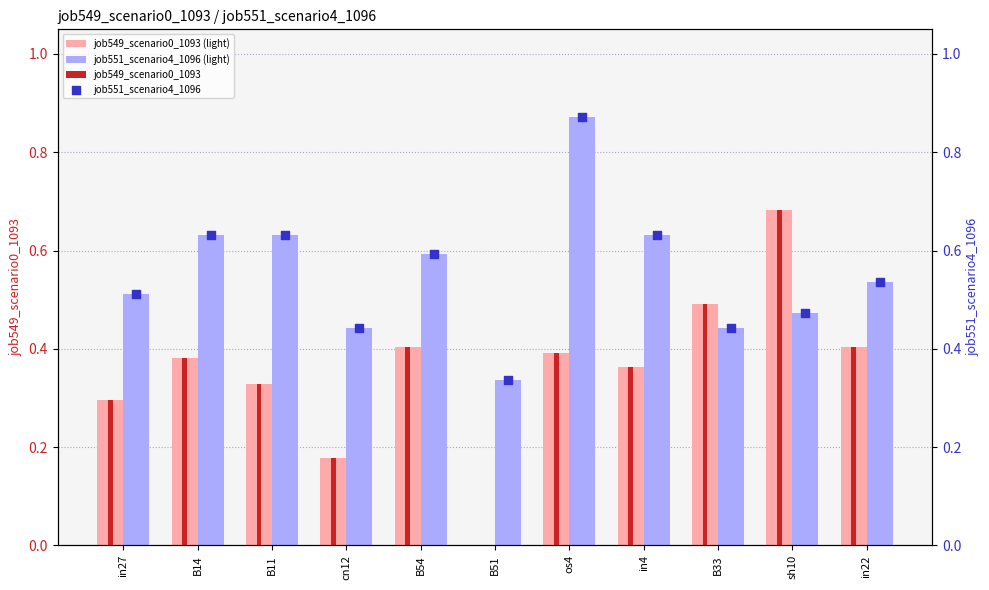

What are all the series names shown in the legend?

job549_scenario0_1093 (light), job551_scenario4_1096 (light), job549_scenario0_1093, job551_scenario4_1096